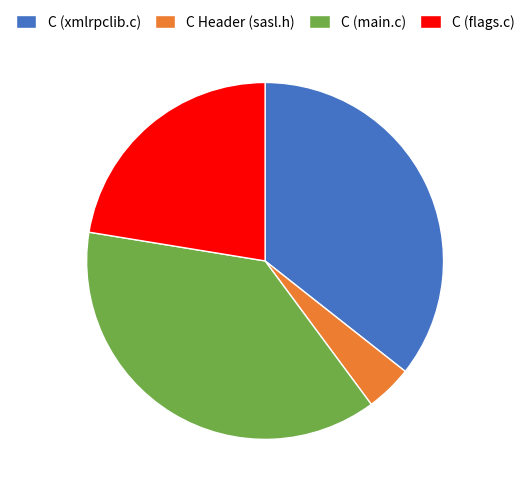

Rank the categories by value from highest to lowest.

C (main.c), C (xmlrpclib.c), C (flags.c), C Header (sasl.h)